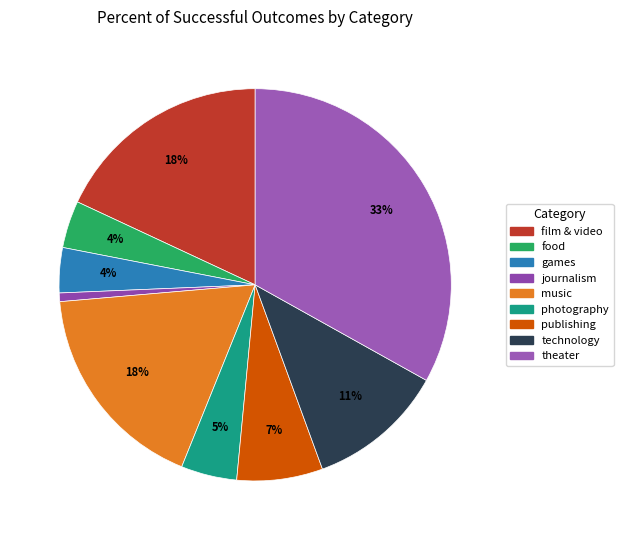

To the nearest percent, what percentage of the pie is games?

4%